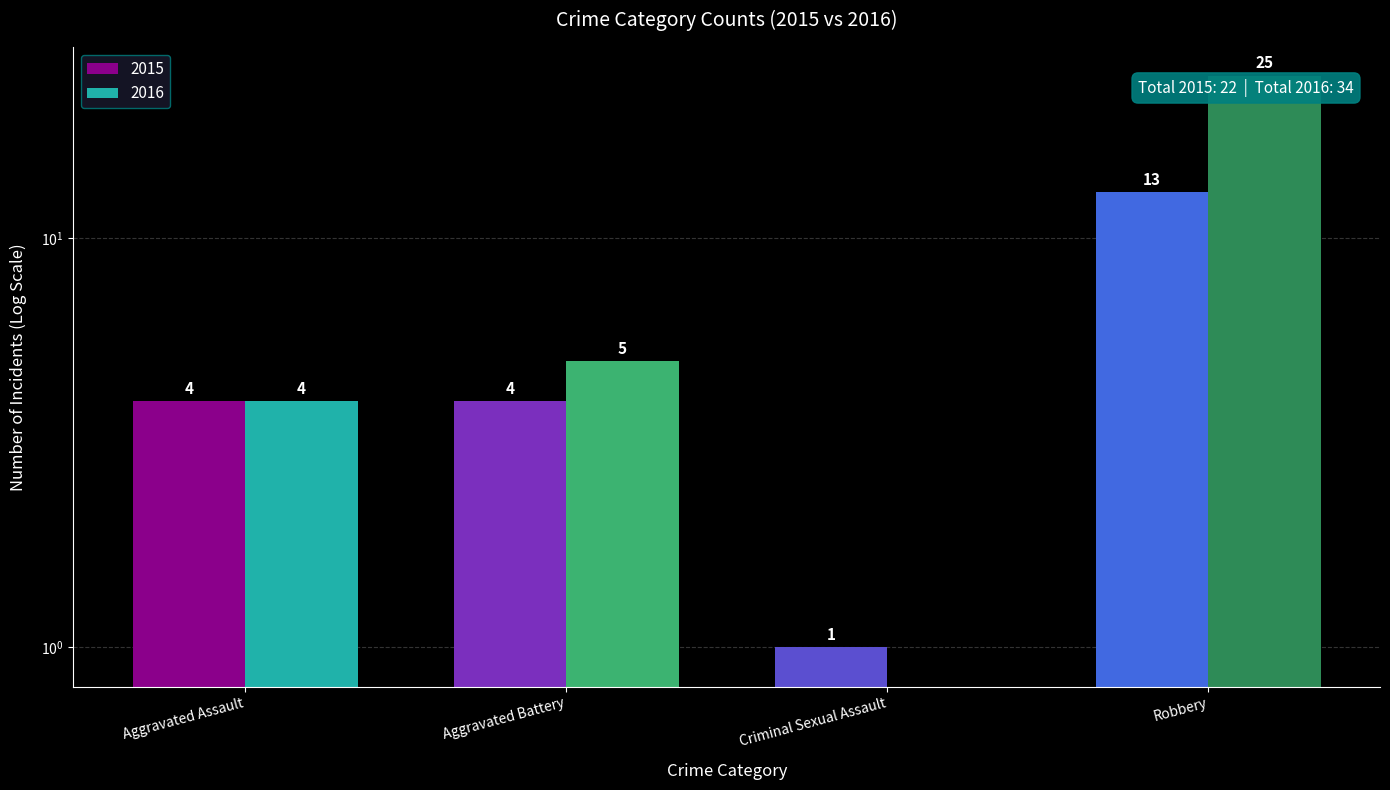

What are all the series names shown in the legend?

2015, 2016